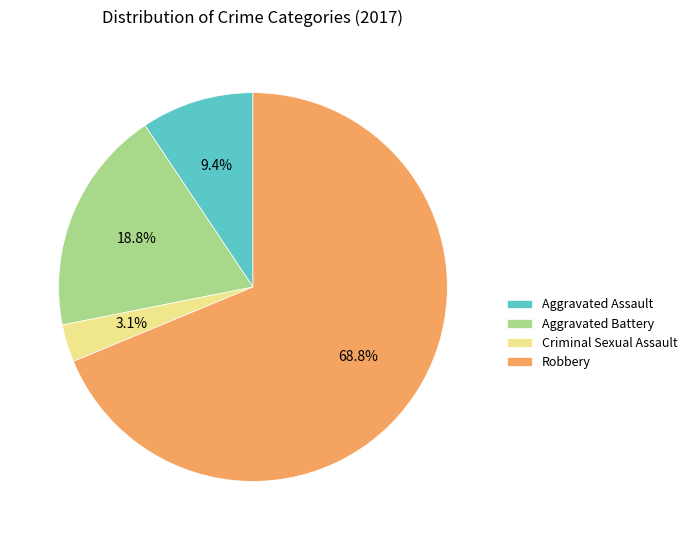

Which category has the biggest portion of the pie?

Robbery